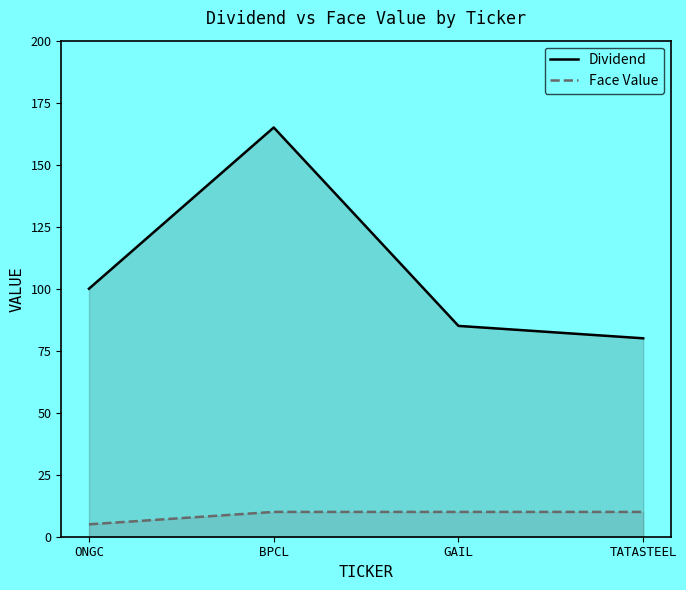

Which series has the largest range (max minus min)?

Dividend